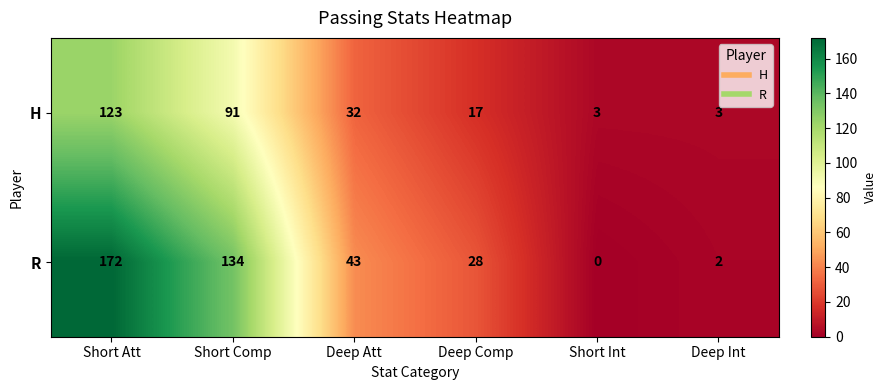

Which series has the largest range (max minus min)?

R